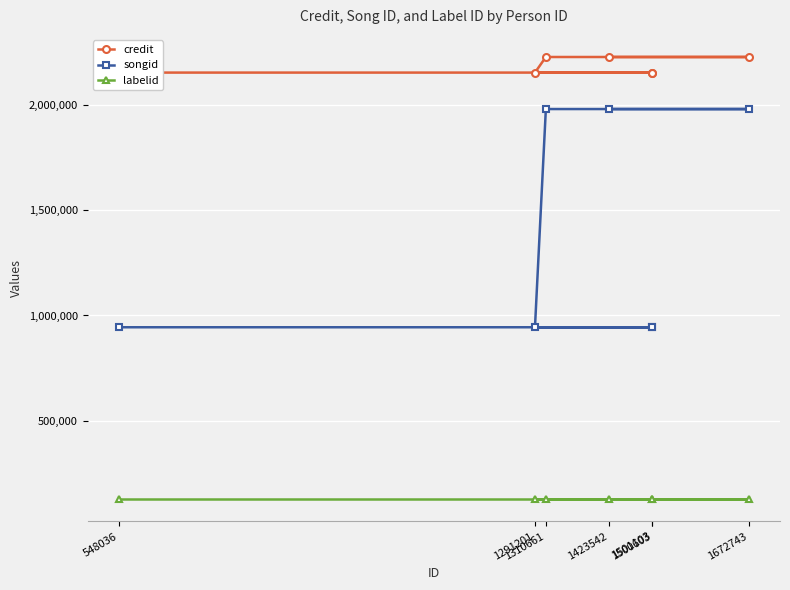

How many lines are shown in the chart?

3